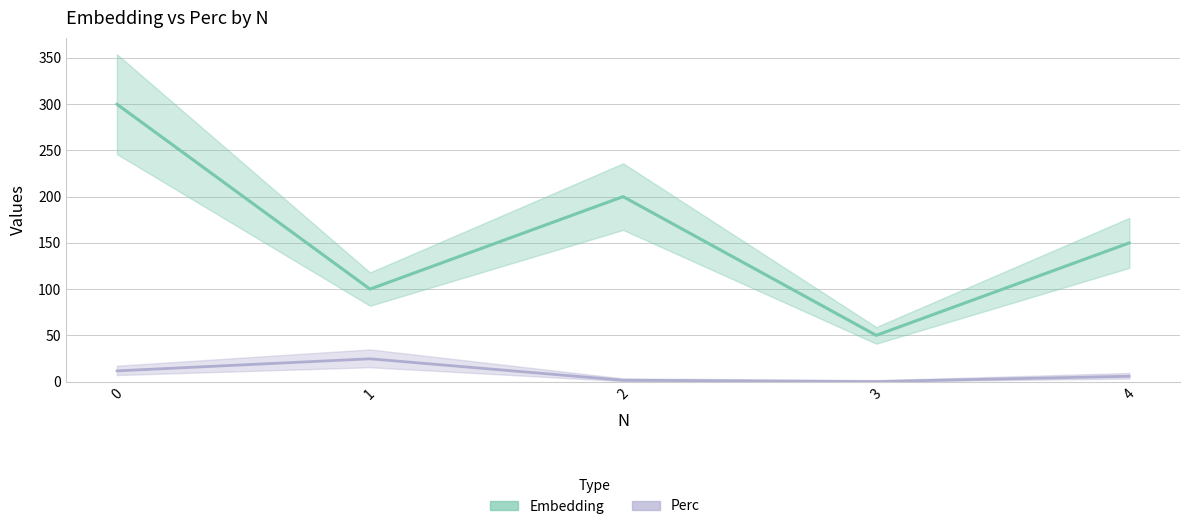

What is the difference between the second highest and minimum values in the Embedding series?

150.0